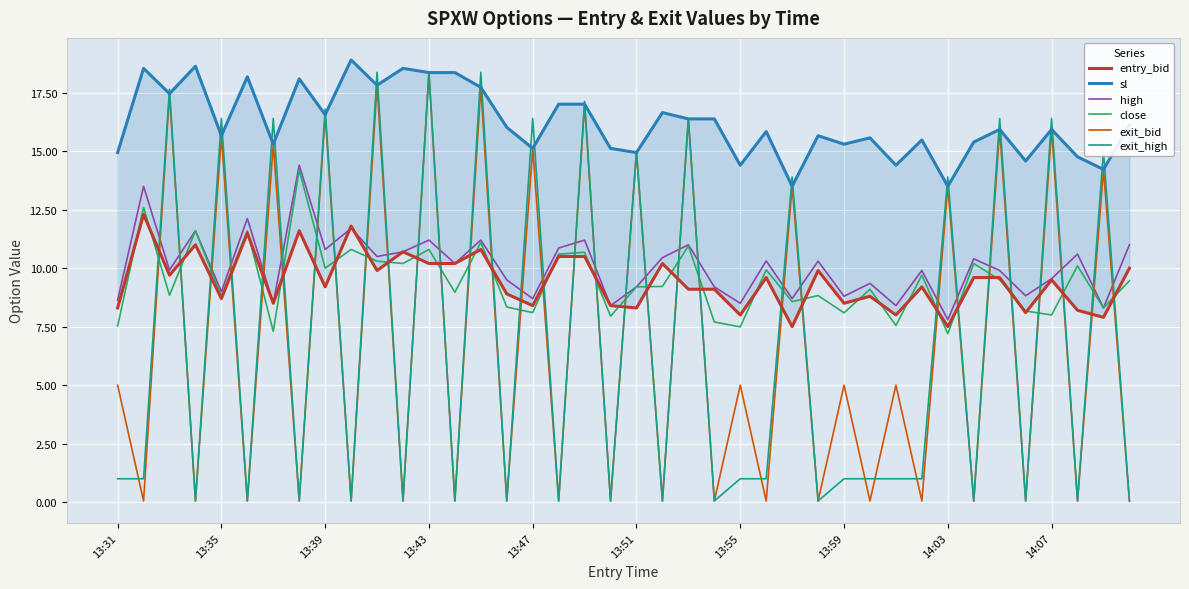

True or false: exit_bid has a value of 21.8 at 13:35.

False